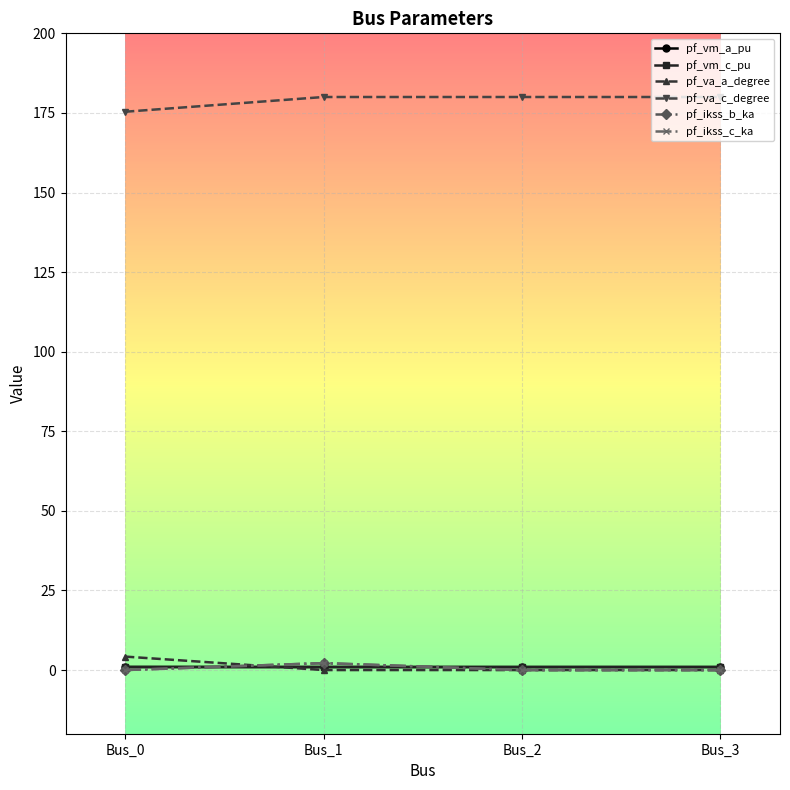

True or false: pf_va_a_degree has more than 0 points higher than both neighbors.

False